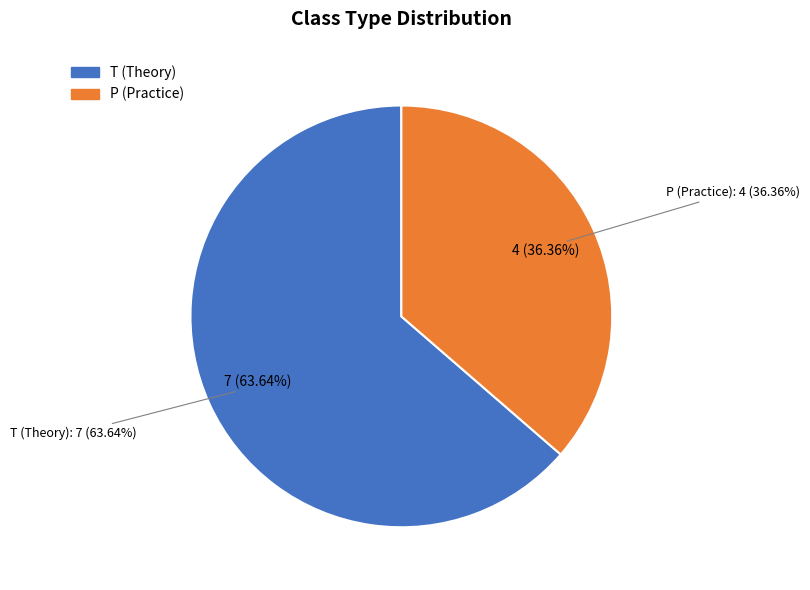

To the nearest percent, what is the average slice percentage?

50%